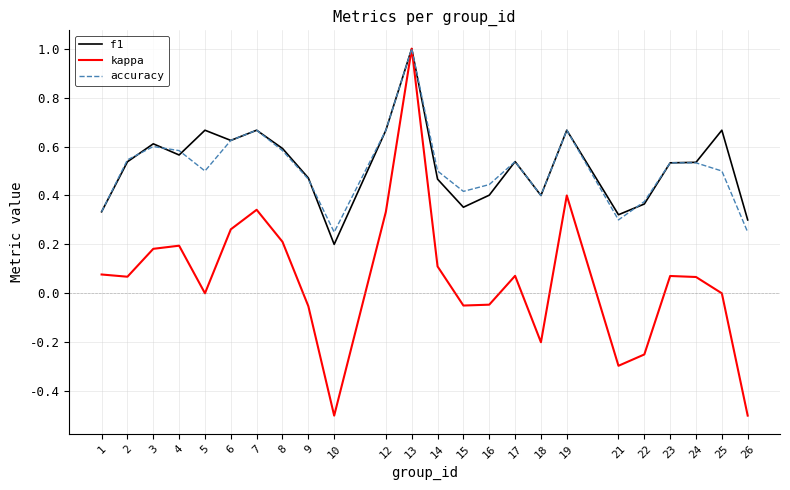

Where is the first local minimum for f1?

4